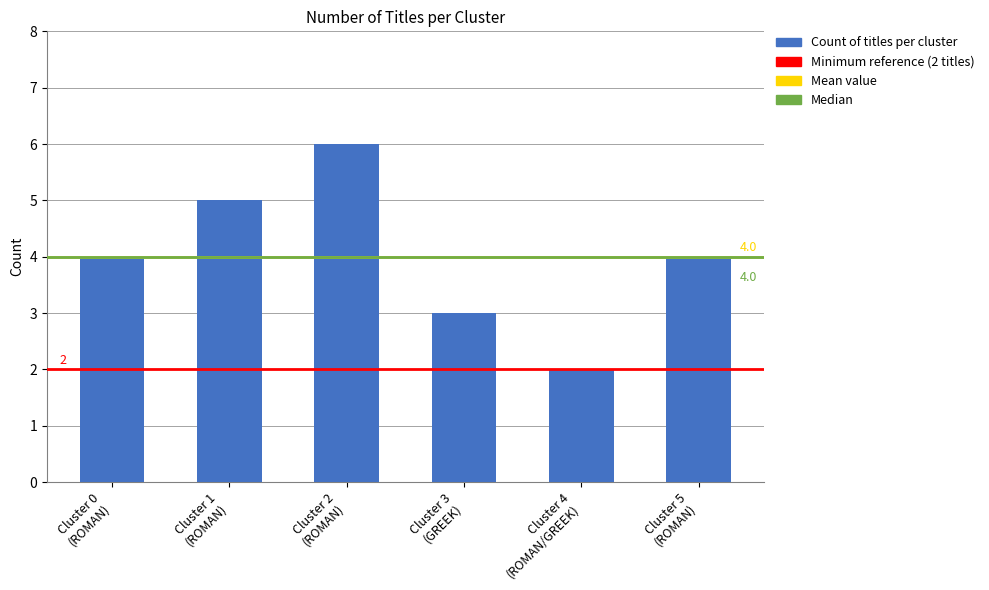

How many values are between 3 and 5?

4